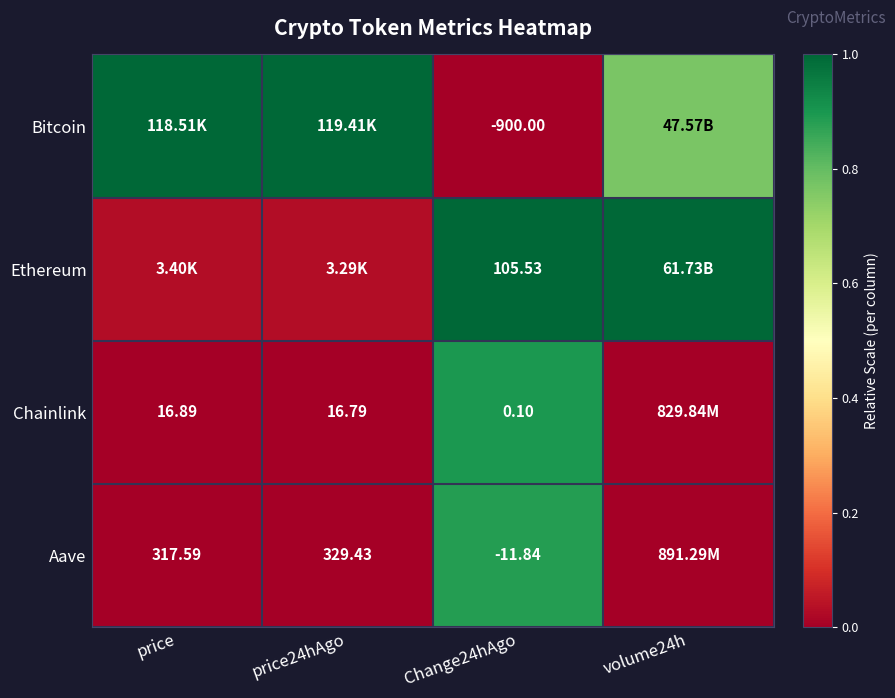

At which category does the chart reach its minimum across all series?

Change24hAgo